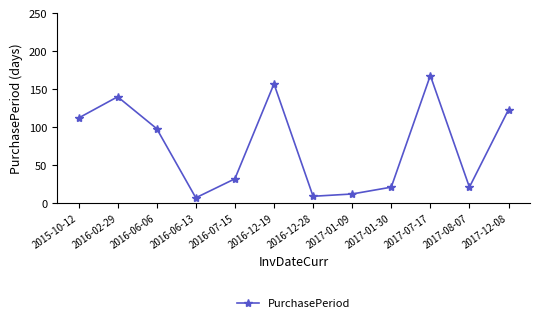

Where is the first local maximum?

2016-02-29